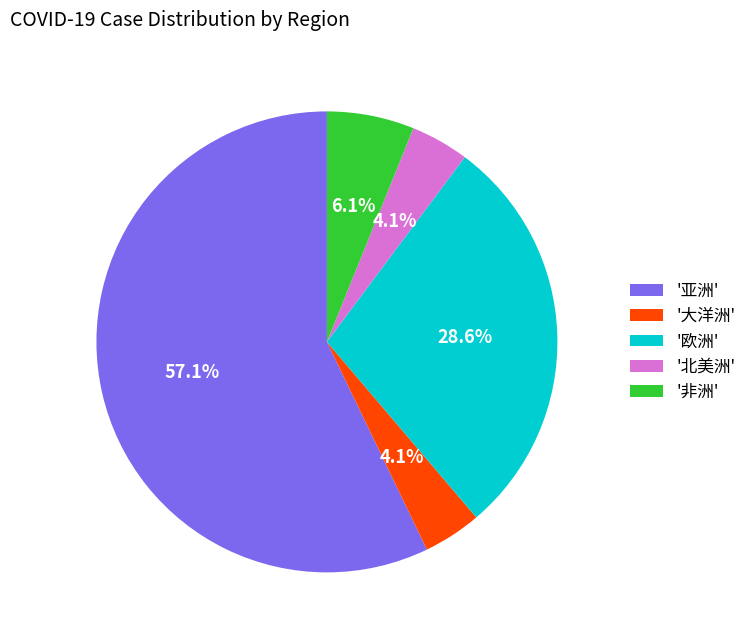

What is the largest slice in the pie chart?

'亚洲'